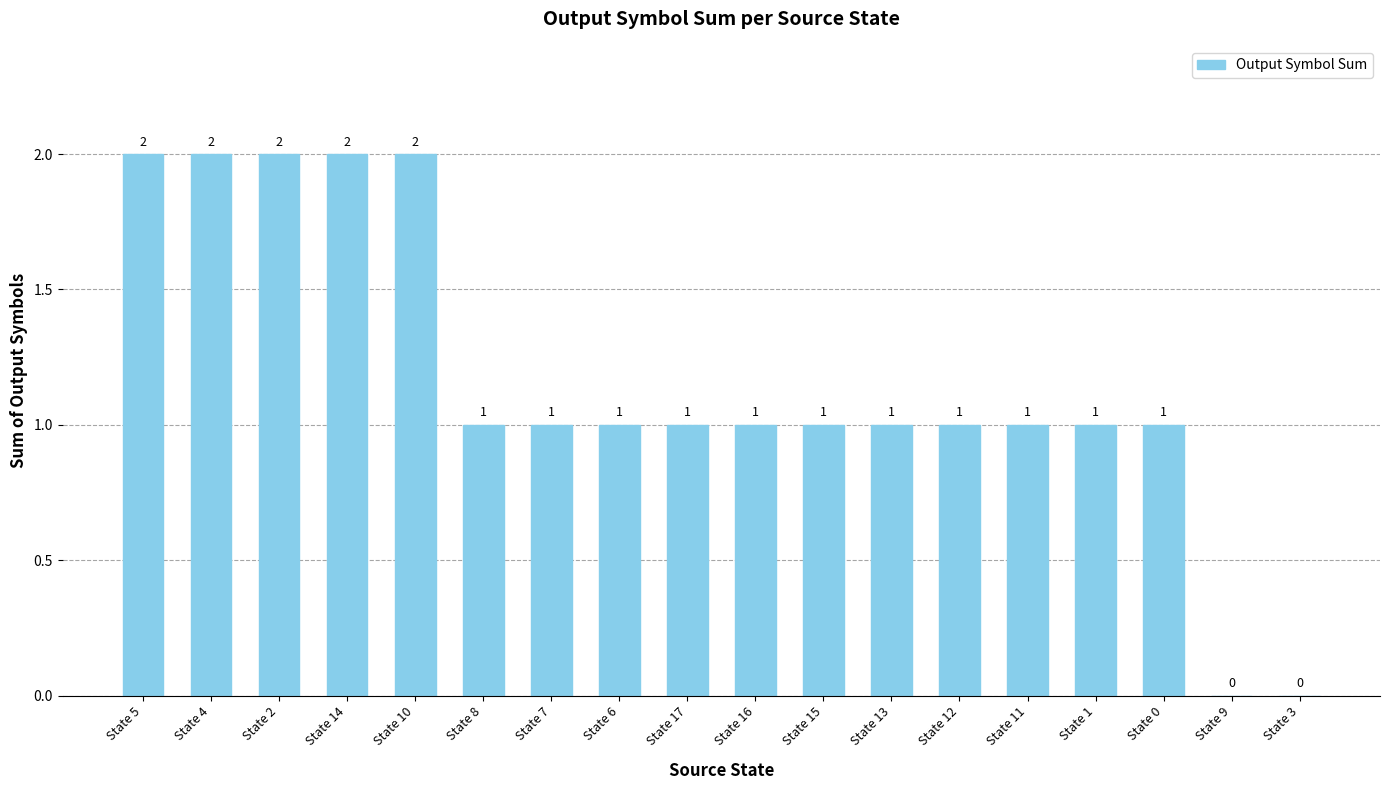

Where does the data first go above 1?

State 5